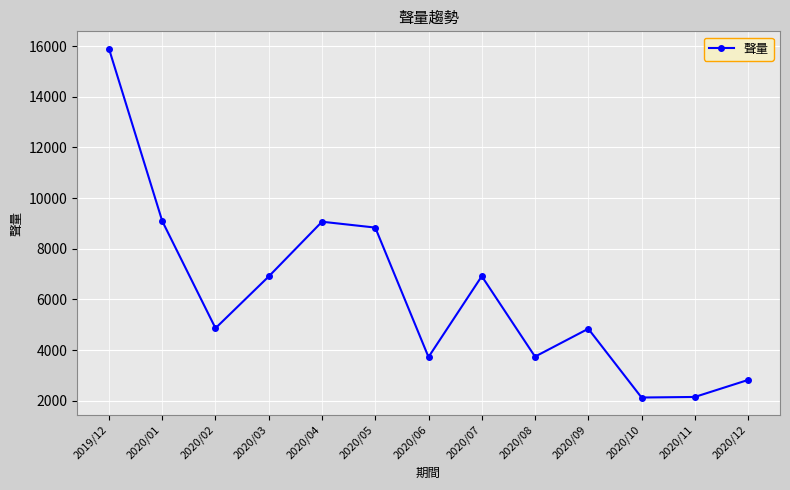

The value at 2020/11 is 529. True or false?

False